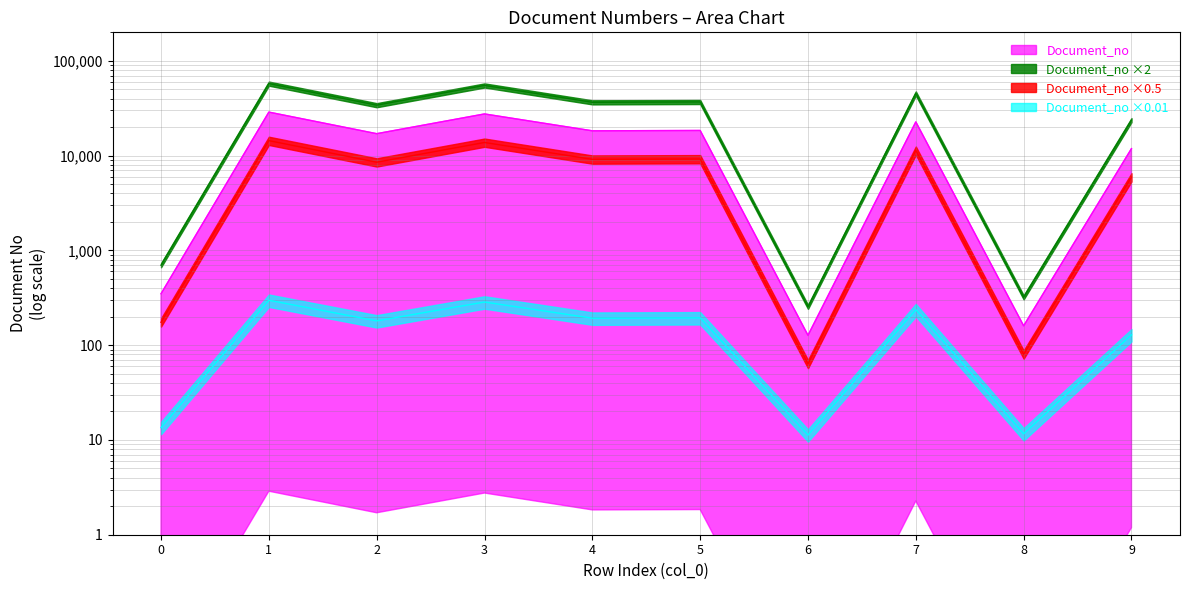

Rank the categories by value from highest to lowest.

1, 3, 7, 5, 4, 2, 9, 0, 8, 6